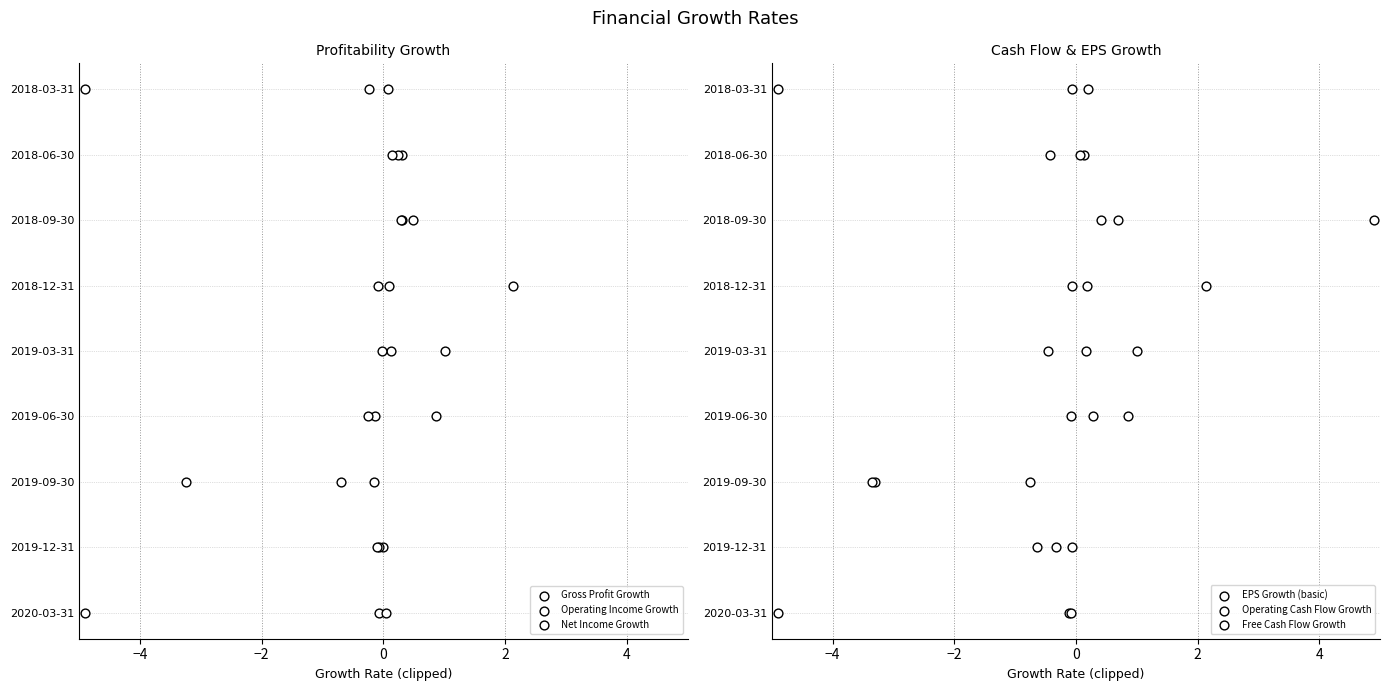

Which series has the widest spread of Y values?

Gross Profit Growth